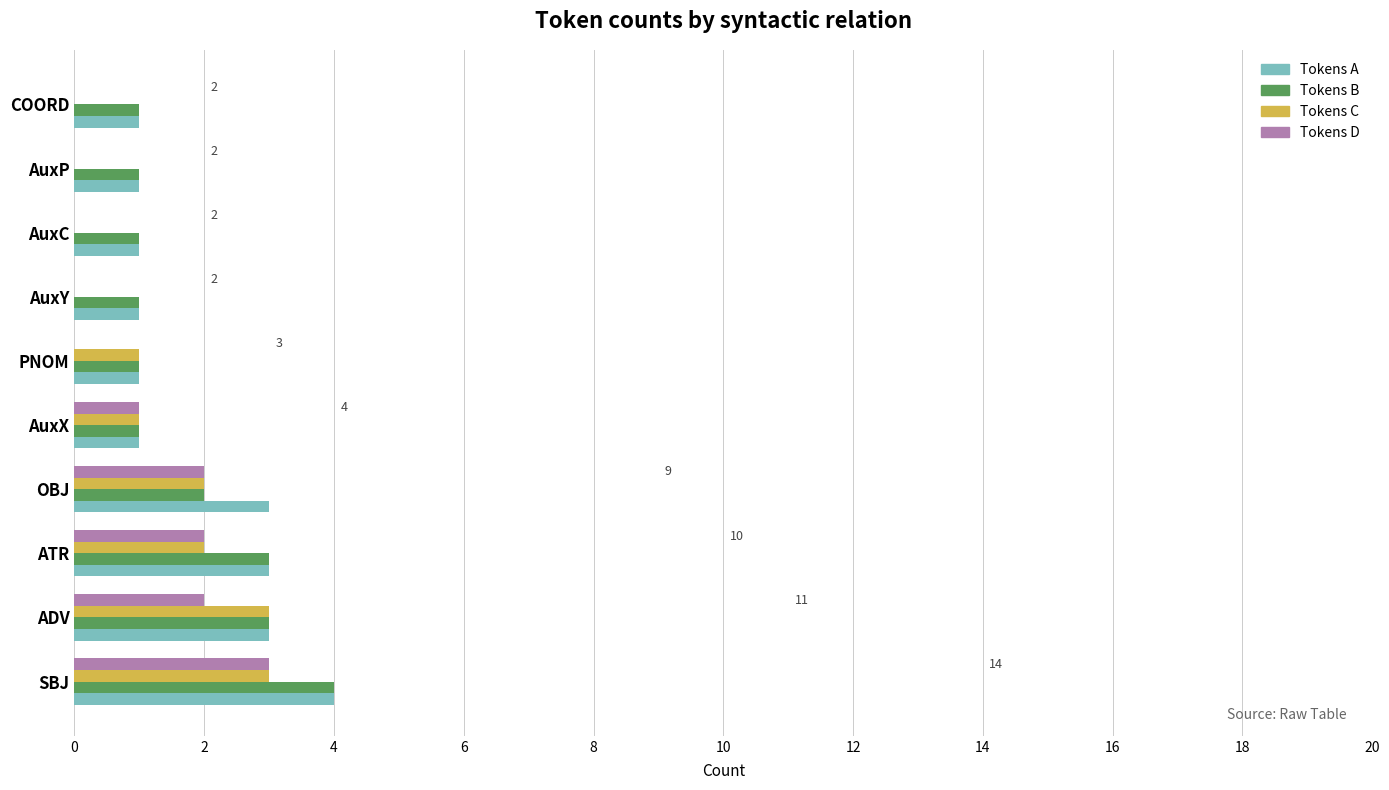

Which series changed the most between ADV and AuxP?

Tokens C